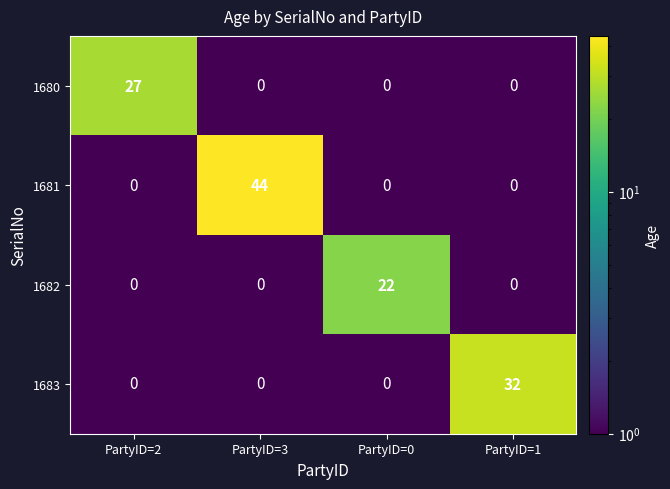

At which category is the sum across all series the highest?

PartyID=3